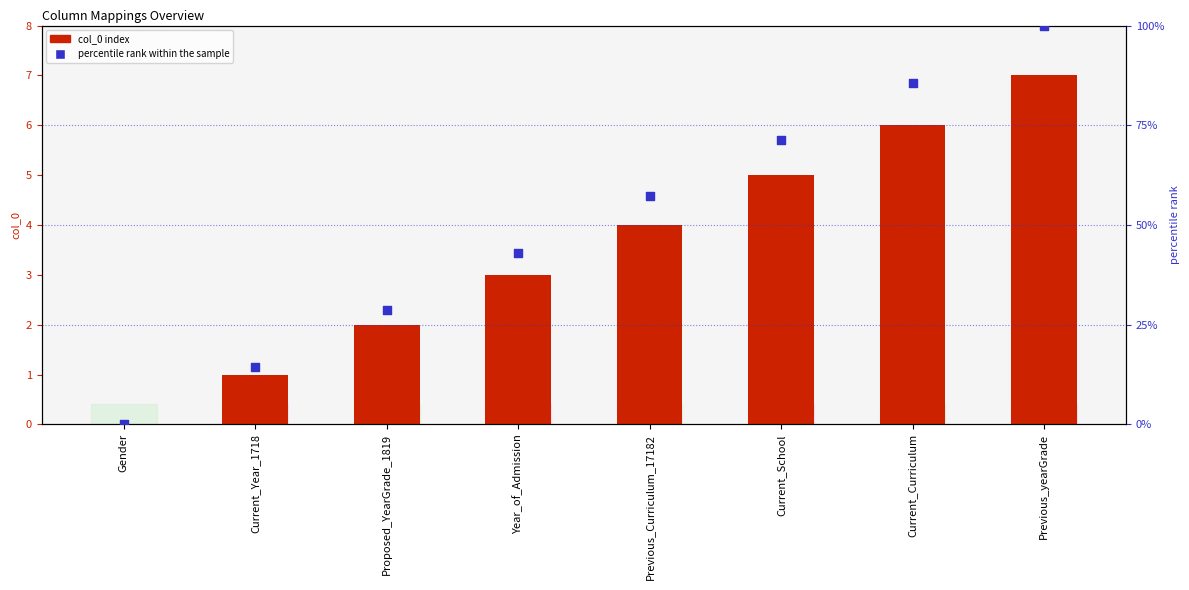

At how many categories does at least one series exceed 80?

2